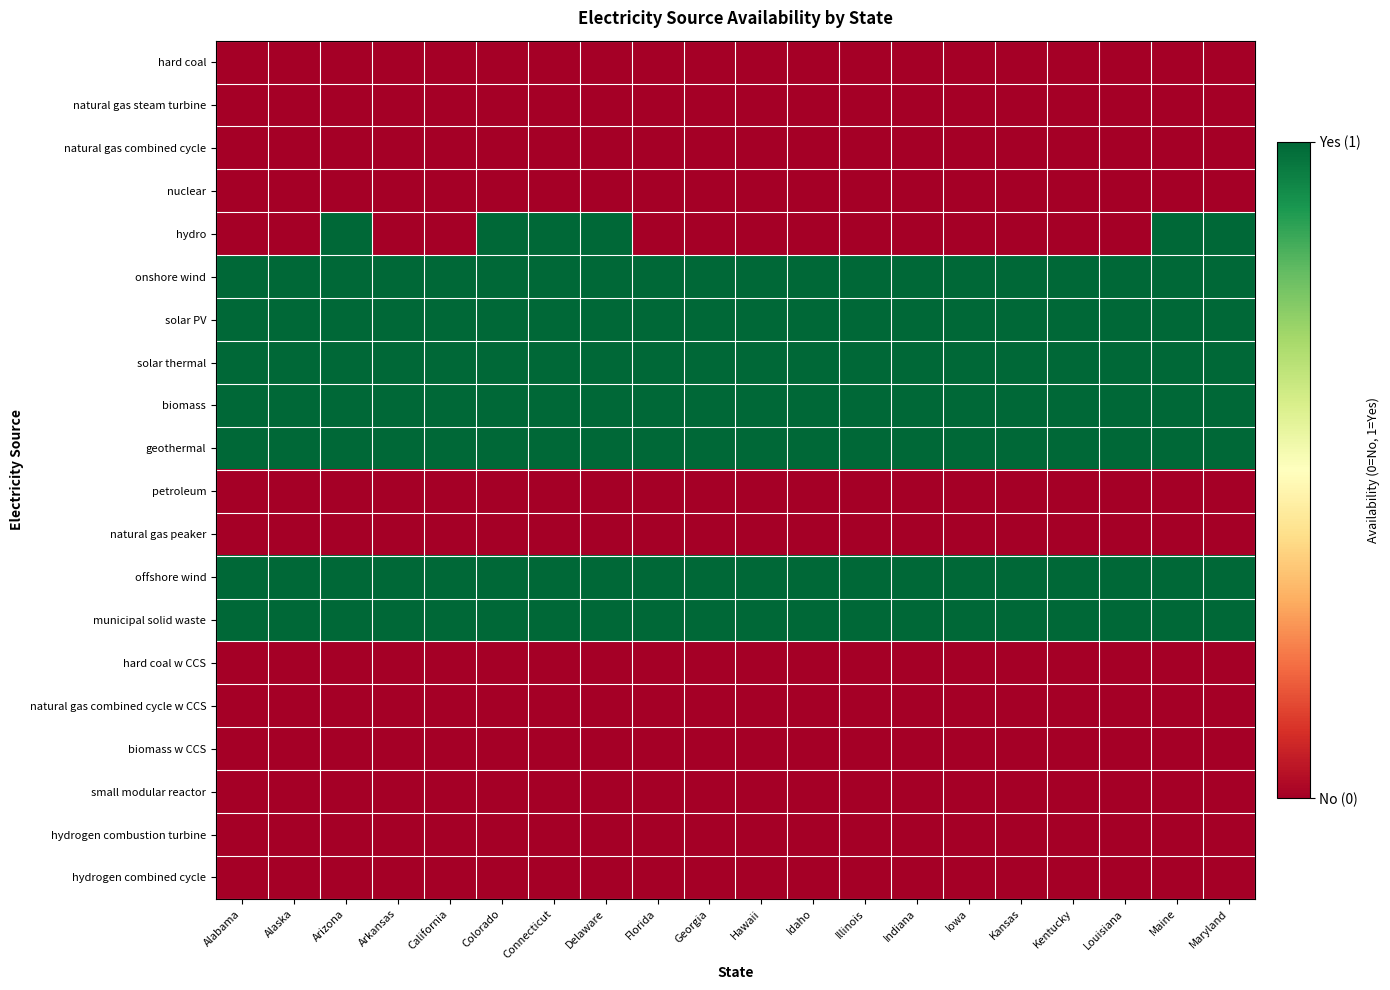

At how many categories does at least one series exceed 0?

20